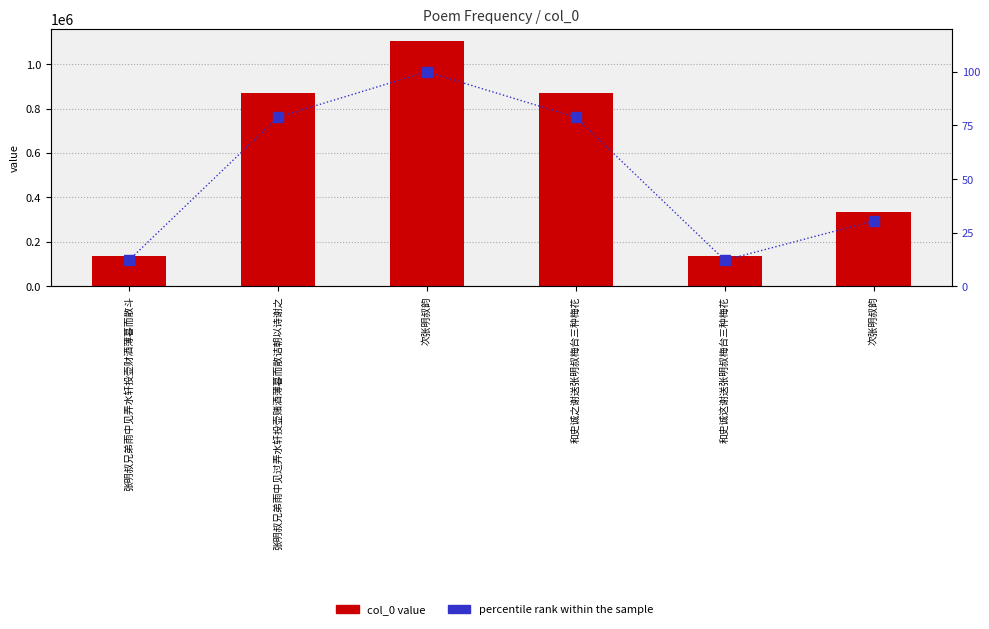

Reading left to right, list all the values displayed in this chart.

col_0: 张明叔兄弟雨中见弄水轩投壶财酒薄暮而散斗=134301.0	张明叔兄弟雨中见过弄水轩投壶赌酒薄暮而散诘朝以诗谢之=870003.0	次张明叔韵=1103323.0	和史诚之谢送张明叔梅台三种梅花=869502.0	和史诚这谢送张明叔梅台三种梅花=134555.0	次张明叔韵=336451.0
percentile rank within the sample: 张明叔兄弟雨中见弄水轩投壶财酒薄暮而散斗=12.2	张明叔兄弟雨中见过弄水轩投壶赌酒薄暮而散诘朝以诗谢之=78.9	次张明叔韵=100.0	和史诚之谢送张明叔梅台三种梅花=78.8	和史诚这谢送张明叔梅台三种梅花=12.2	次张明叔韵=30.5